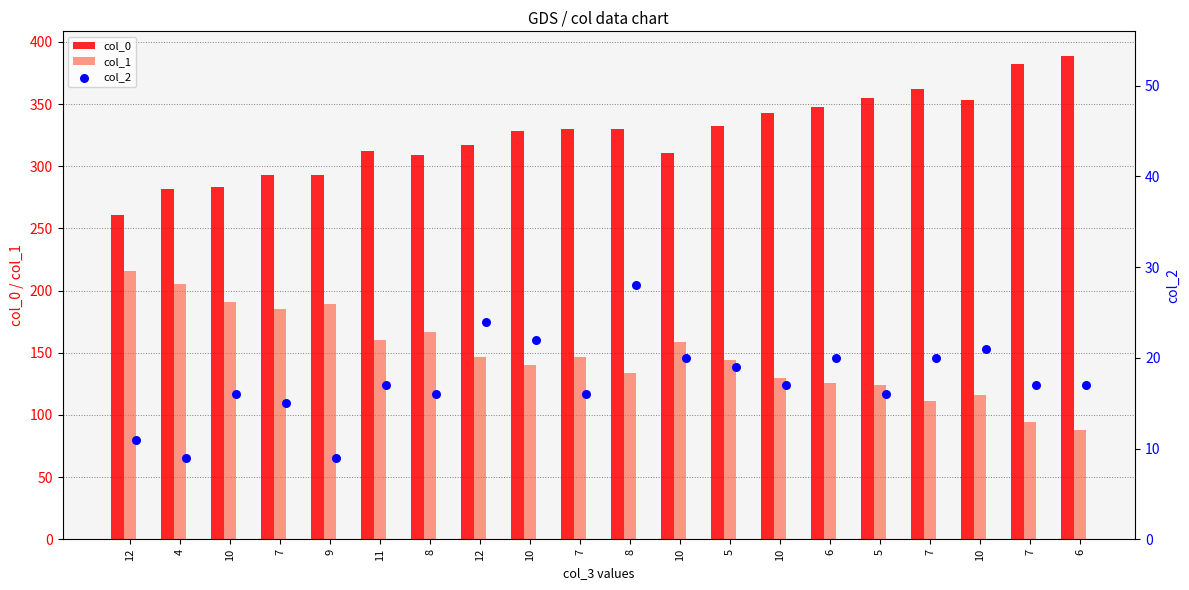

Which series contains the lowest Y value?

col_2